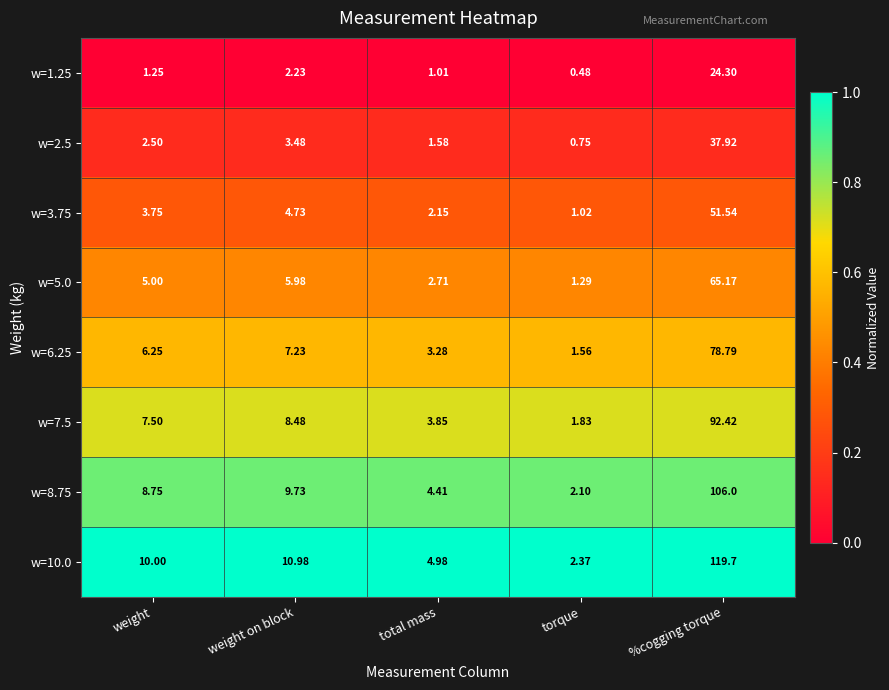

At which label is w=5.0 closest to 33?

weight on block